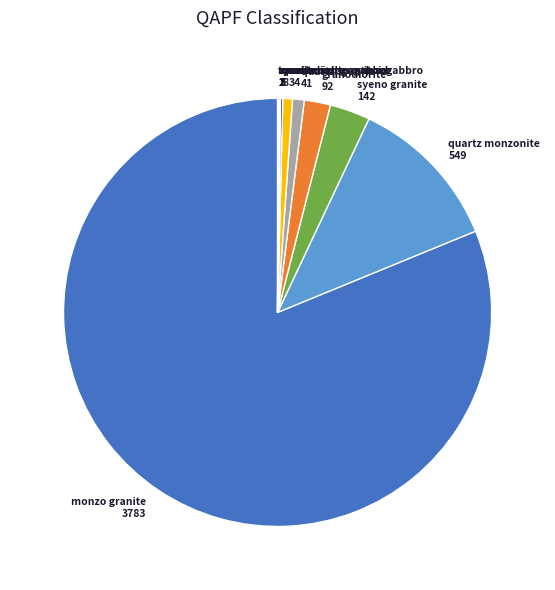

Approximately how many times larger is the value at granodiorite compared to syeno granite?

0.6